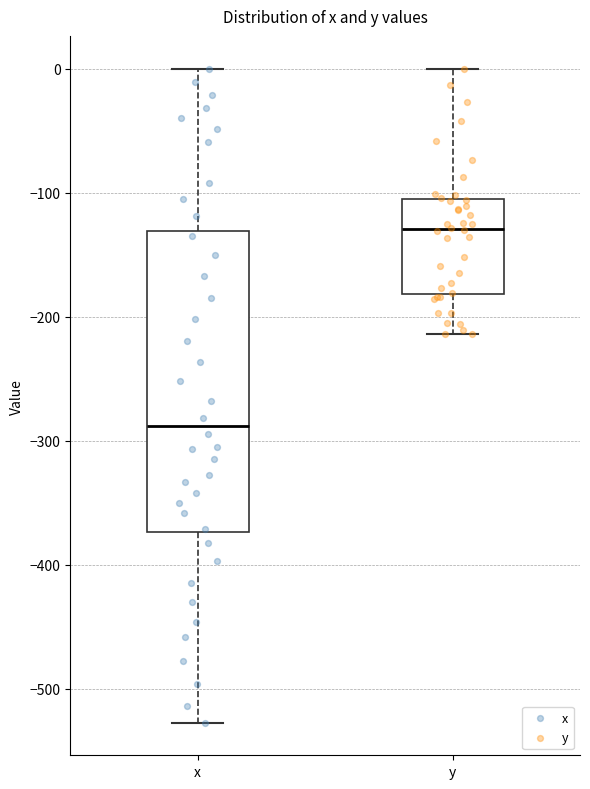

Comparing the boxes themselves (not the whiskers), which one is the tallest?

x